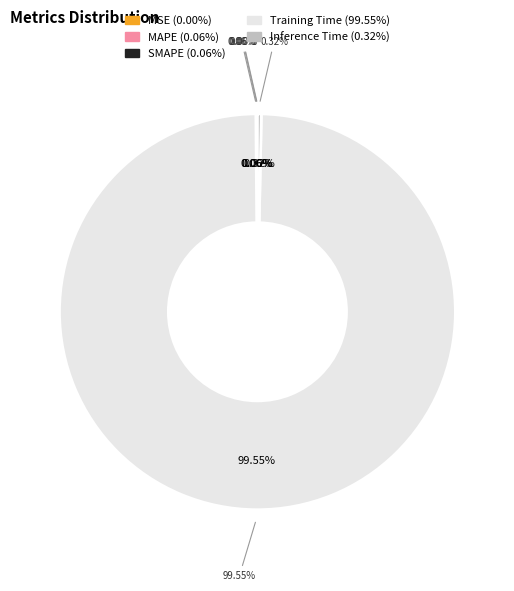

To the nearest percent, what portion does Training Time represent?

100%